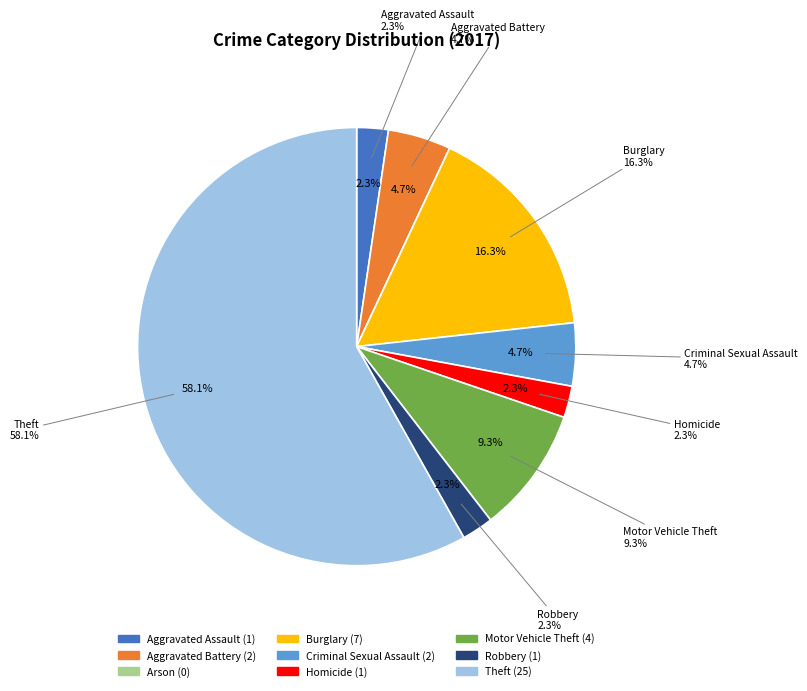

Is Theft the majority of the pie?

Yes